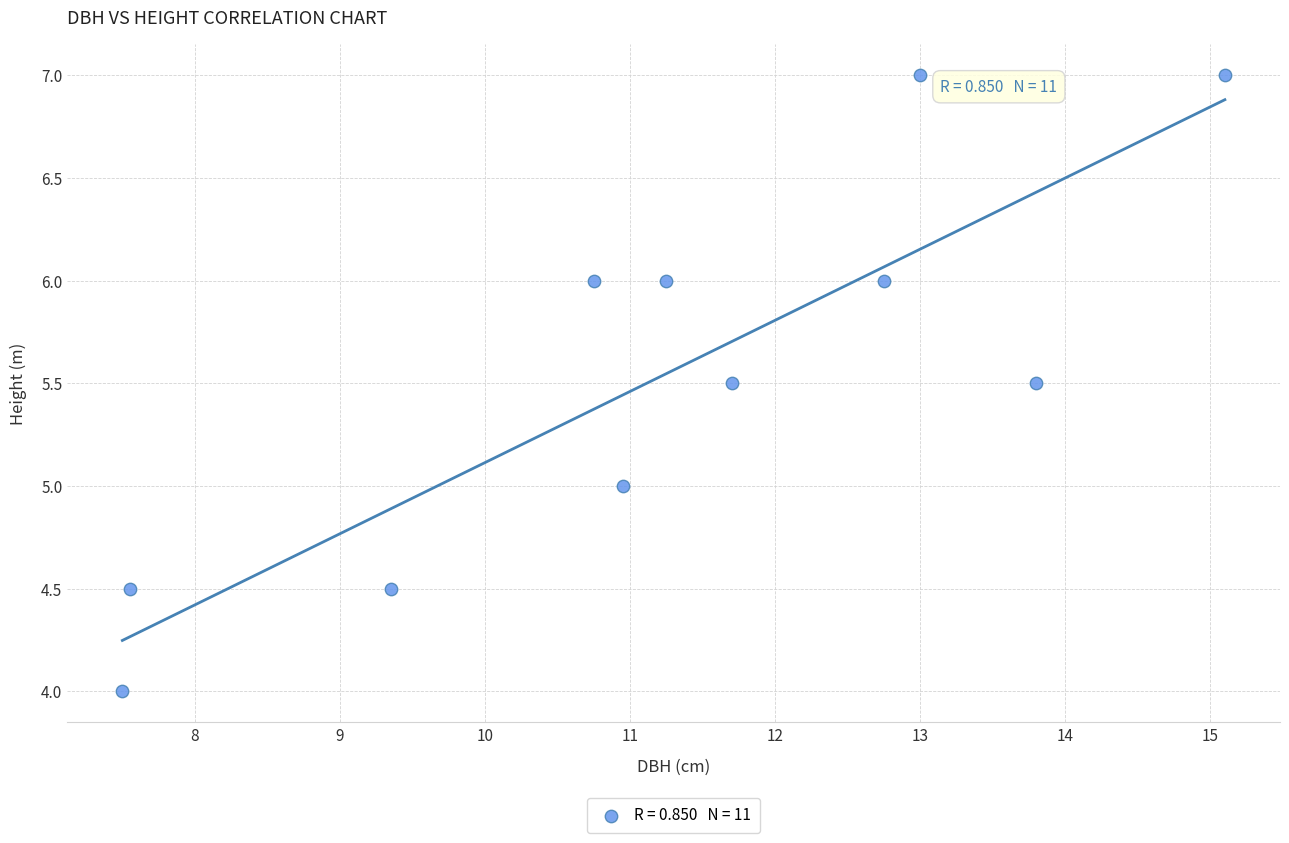

What is the average Y value?

5.5